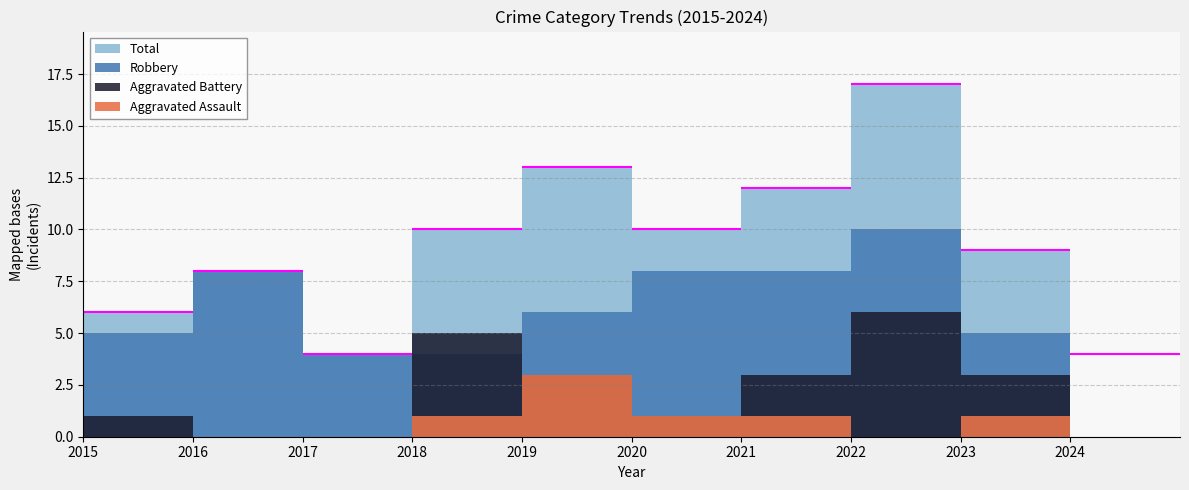

Where does the Robbery series first go above 6?

2016